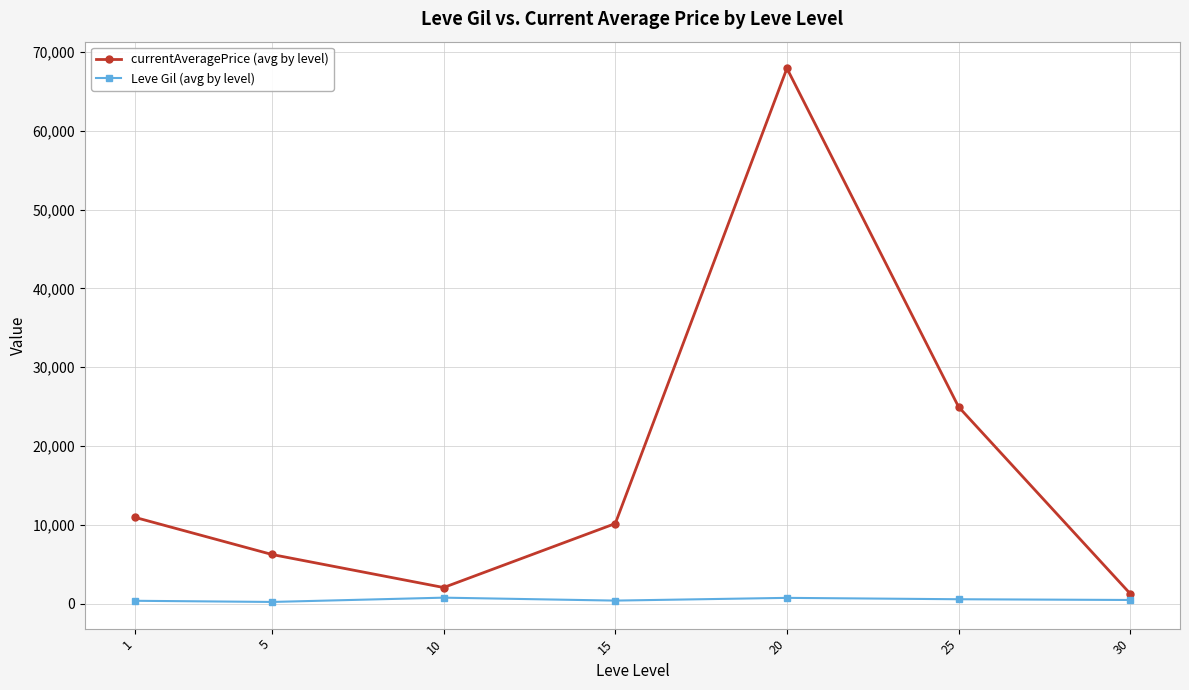

True or false: Leve Gil (avg by level) and currentAveragePrice (avg by level) intersect in this chart.

False